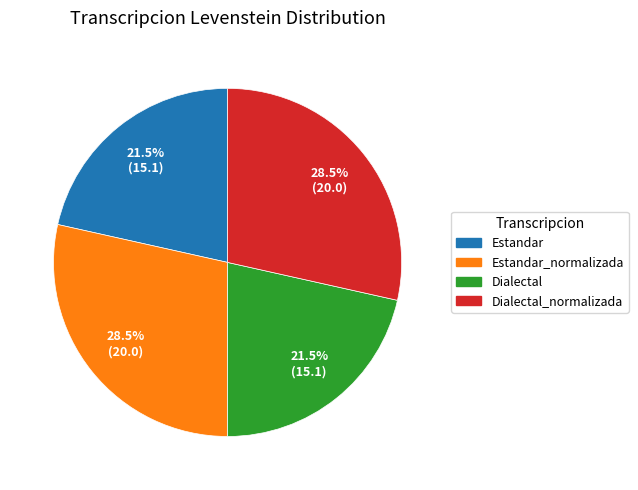

Count the number of slices in the pie.

4